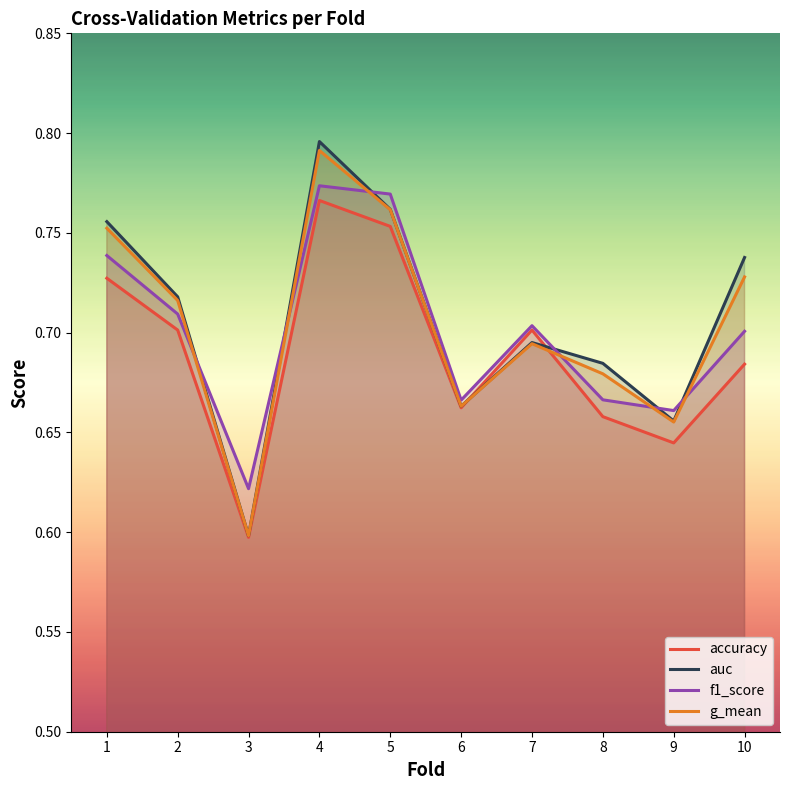

True or false: accuracy has more than 1 points higher than both neighbors.

True